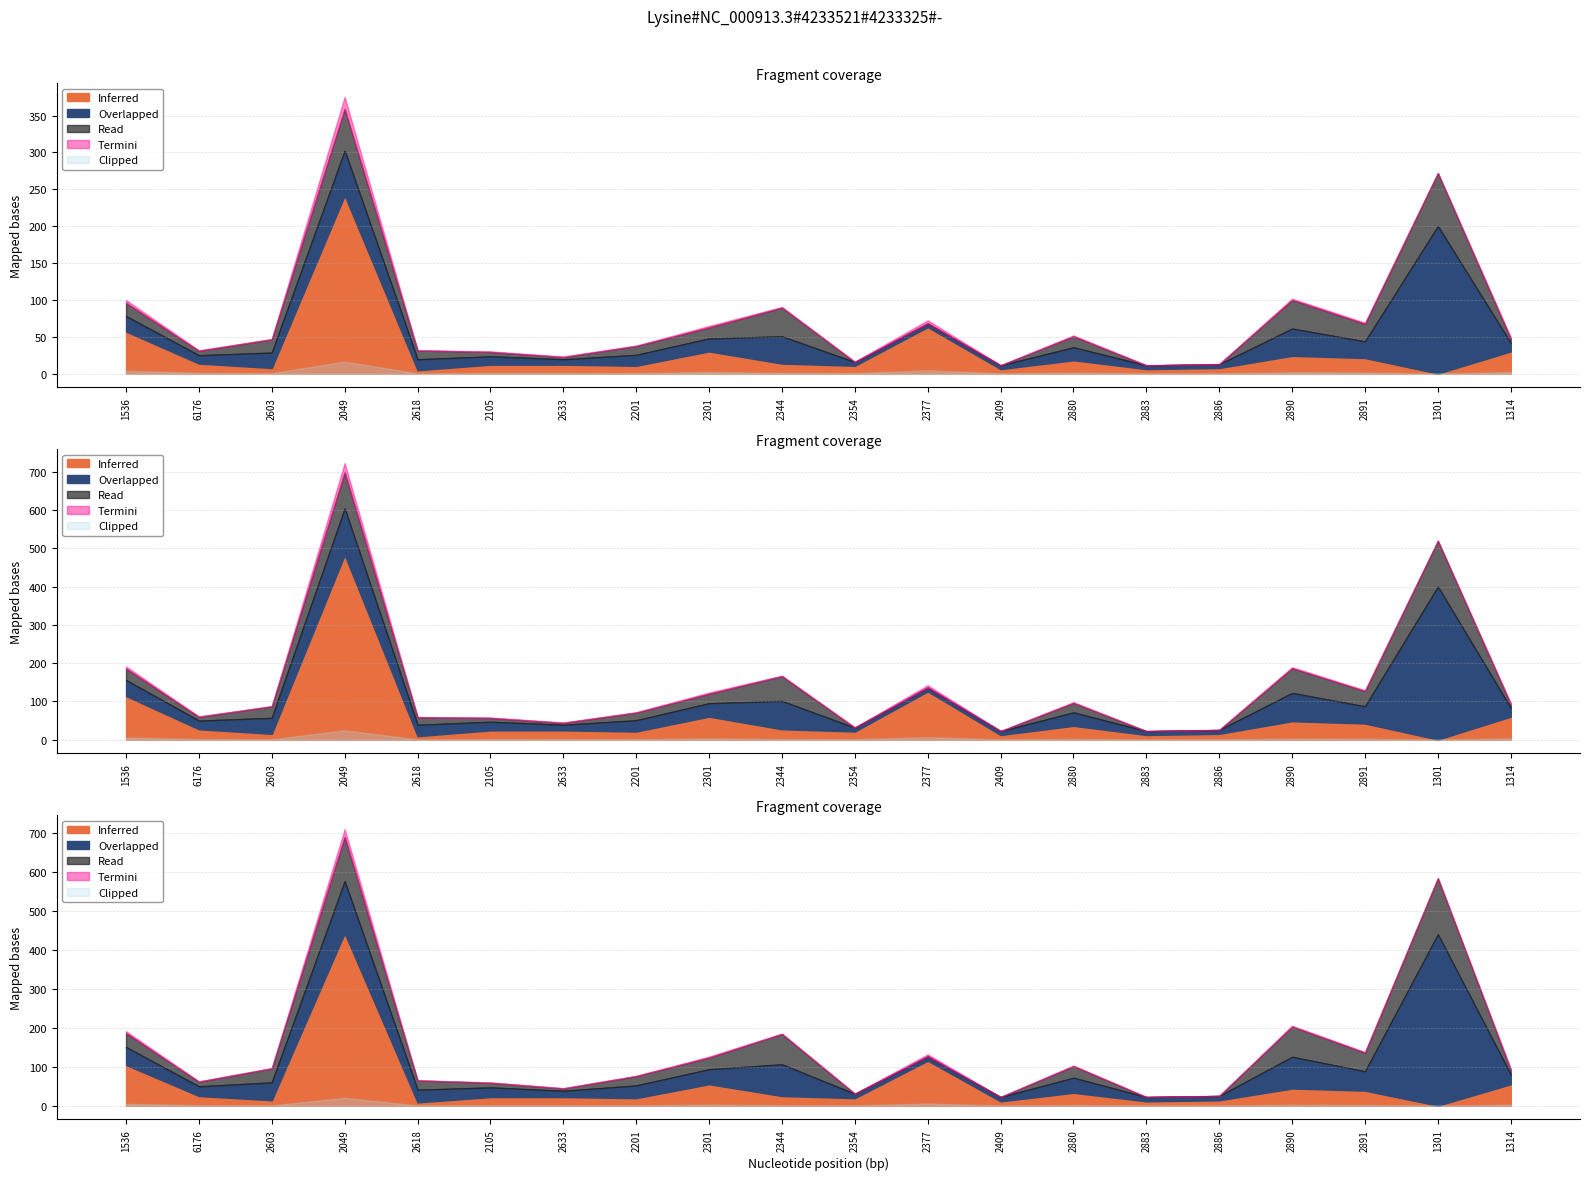

True or false: reward has a value of 0.4 at 2890.

False